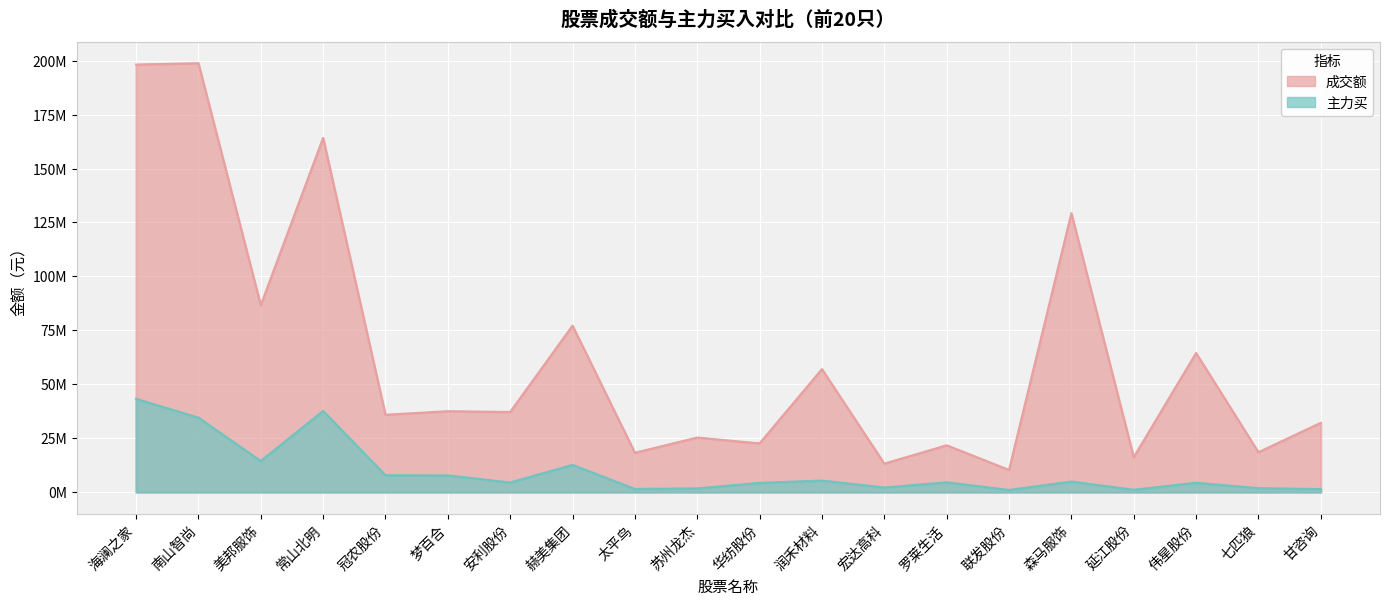

Which series has the largest range (max minus min)?

成交额